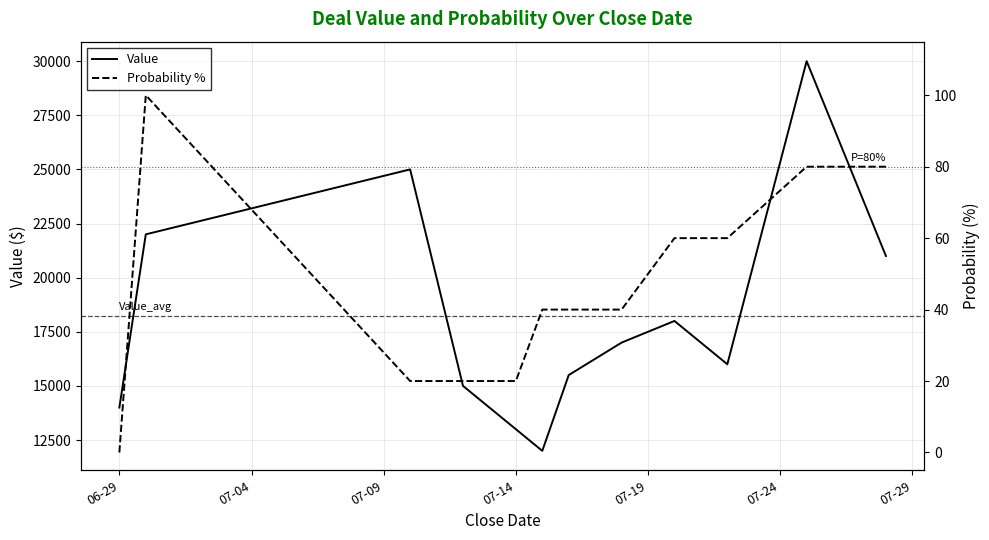

How many series are shown in this chart?

2